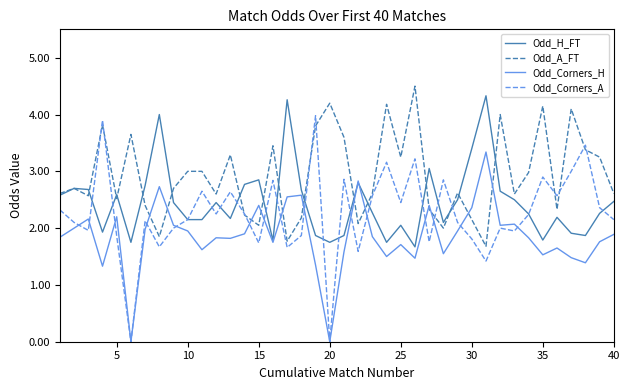

Does the chart have visible grid lines?

No